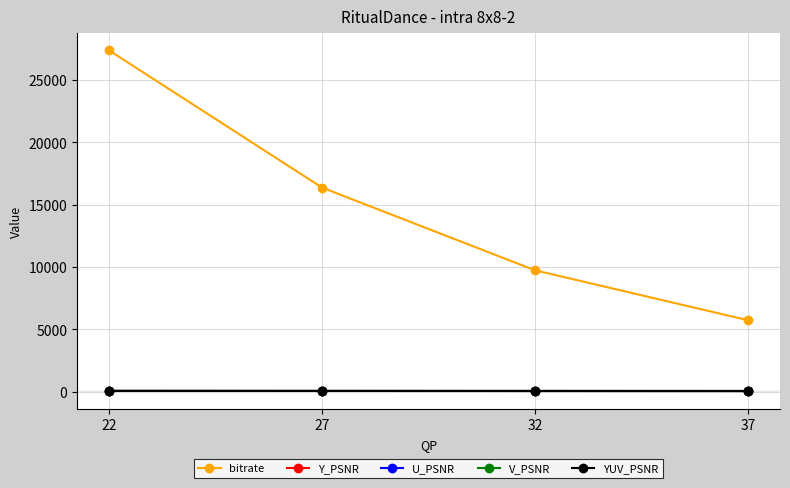

The value of bitrate at 32 is 9732.7. True or false?

True